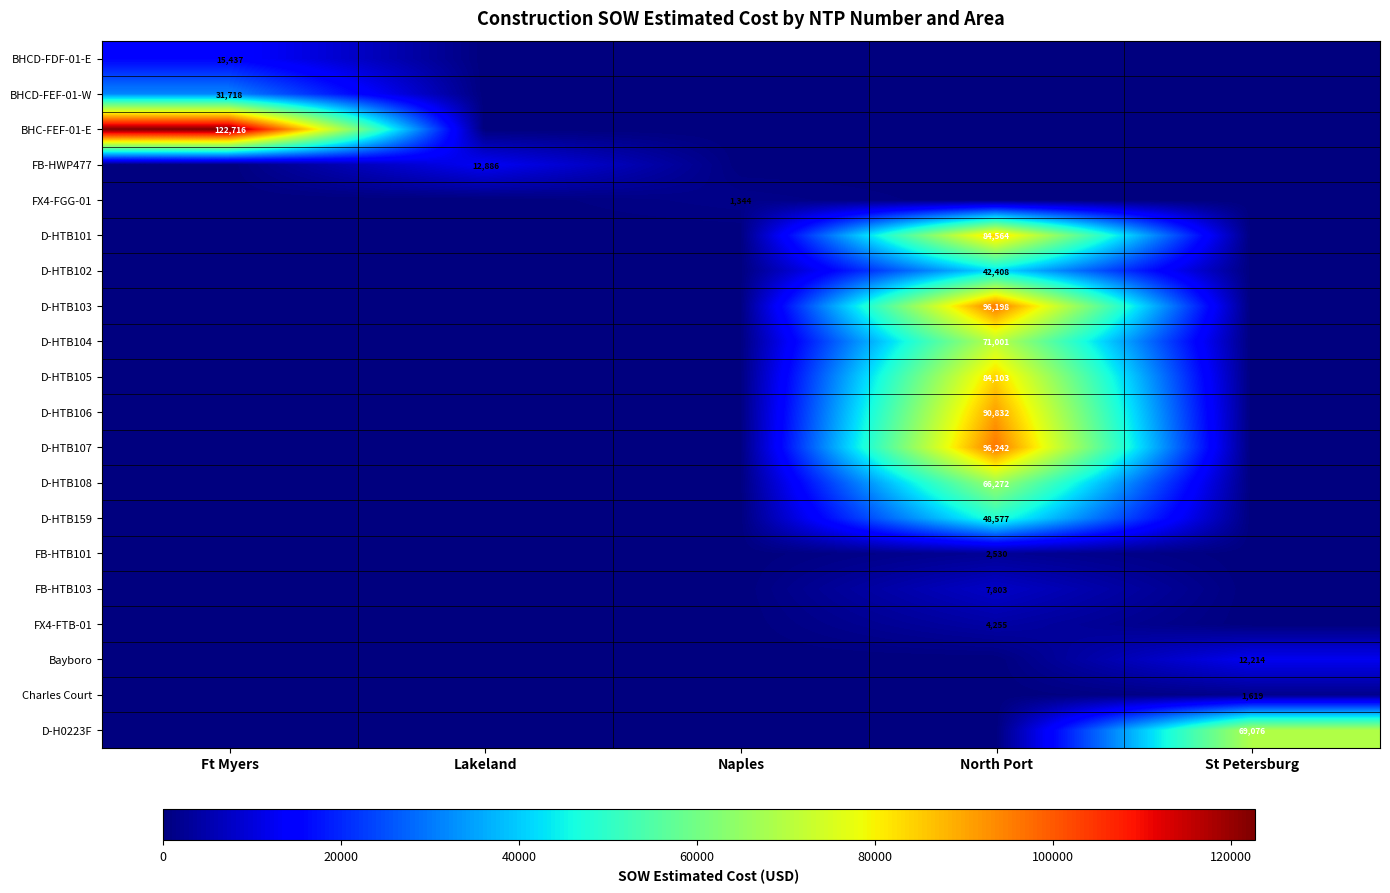

The value of D-HTB159 at North Port is 48577. True or false?

True